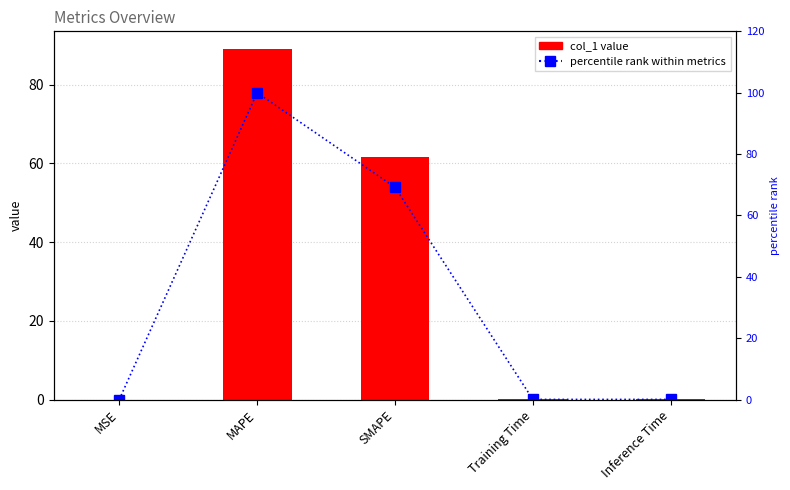

At which category is the sum across all series the highest?

MAPE